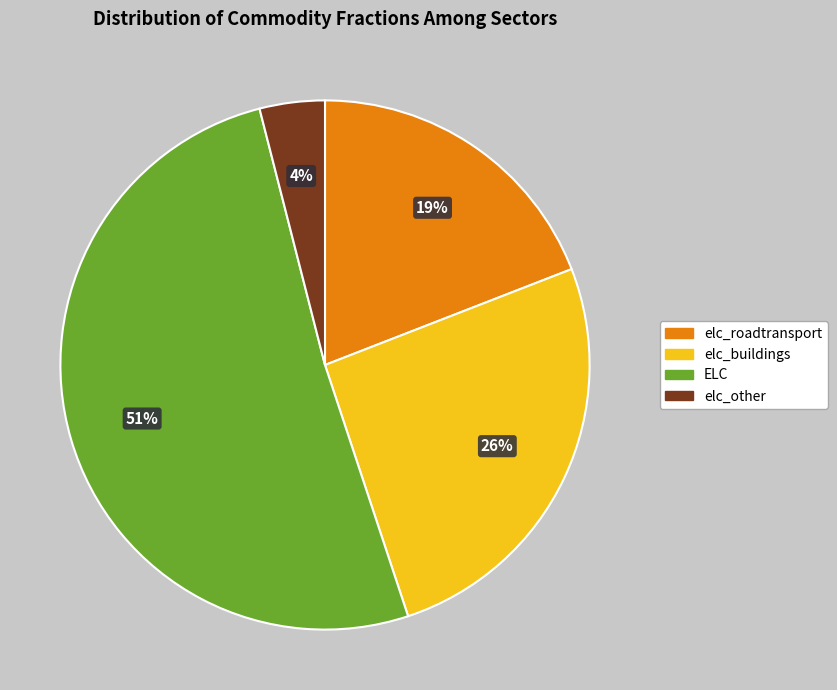

Combined, do ELC and elc_other account for over 50%?

Yes